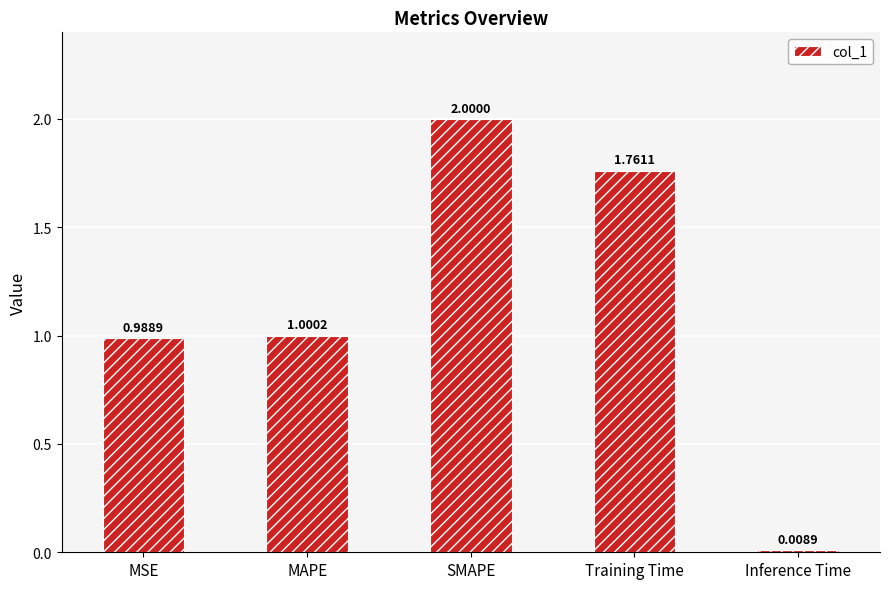

True or false: the data shows 1.0 at Training Time.

False